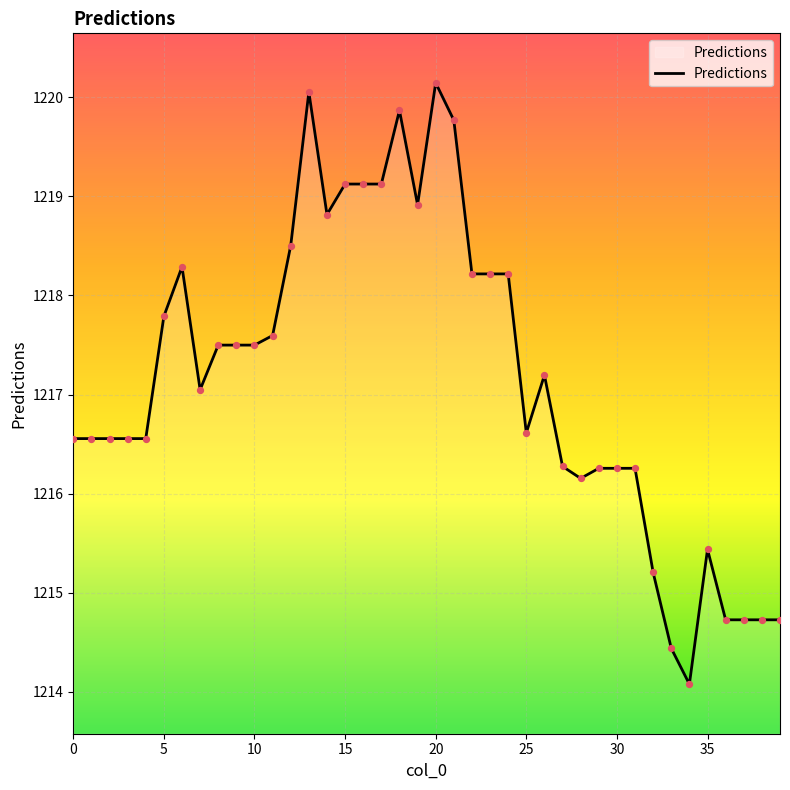

What is the difference between the maximum and minimum values?

6.1